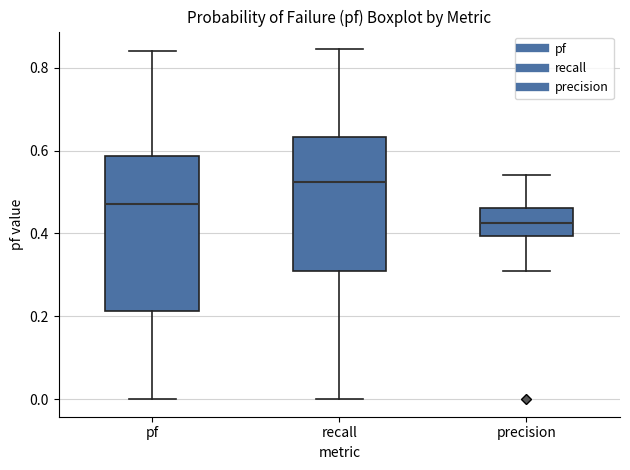

Reading left to right, transcribe this box plot: for each box, give where its median line is, the range the box spans, and where its two whiskers end, as read against the y-axis. The values are not printed on the chart, so give them approximately, as read against the axis.

pf: median 0.48, box 0.22 to 0.58, whiskers 0.00 to 0.84
recall: median 0.52, box 0.30 to 0.64, whiskers 0.00 to 0.84
precision: median 0.42, box 0.40 to 0.46, whiskers 0.32 to 0.54